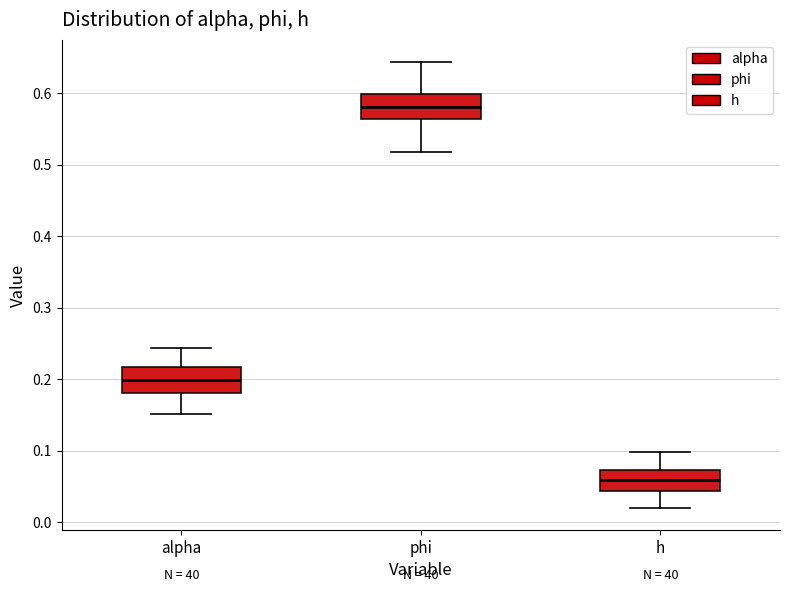

Which box's median line is the lowest?

h